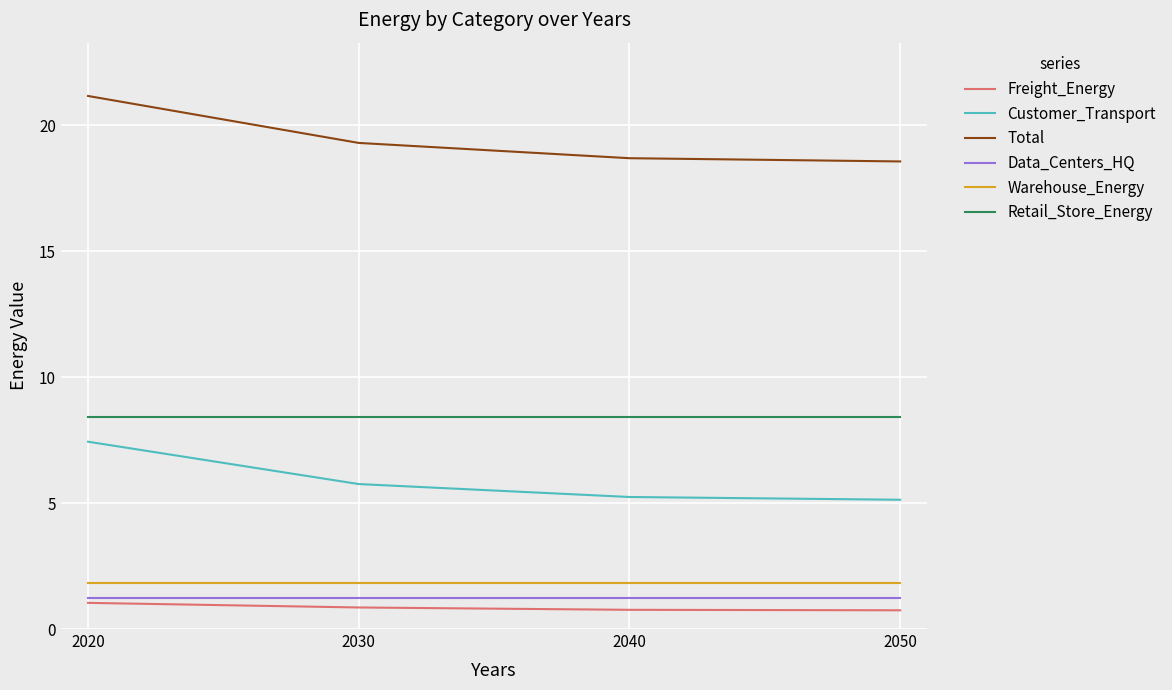

Is the value of Data_Centers_HQ at 2040 greater than the value of Warehouse_Energy at 2020?

No